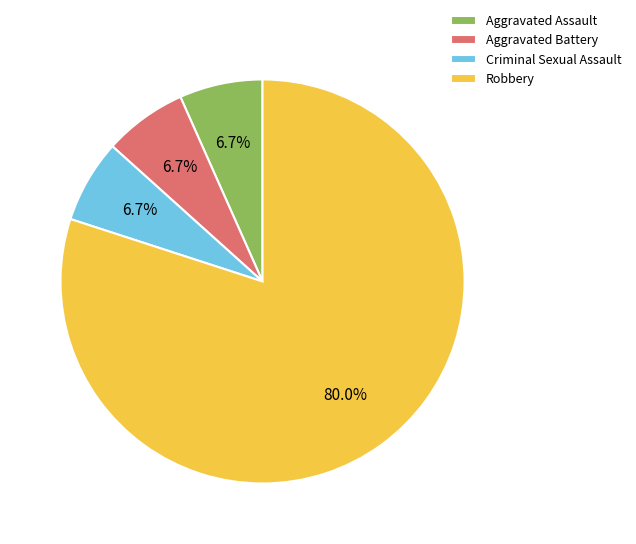

To the nearest percent, what percentage of the pie is Aggravated Assault?

7%